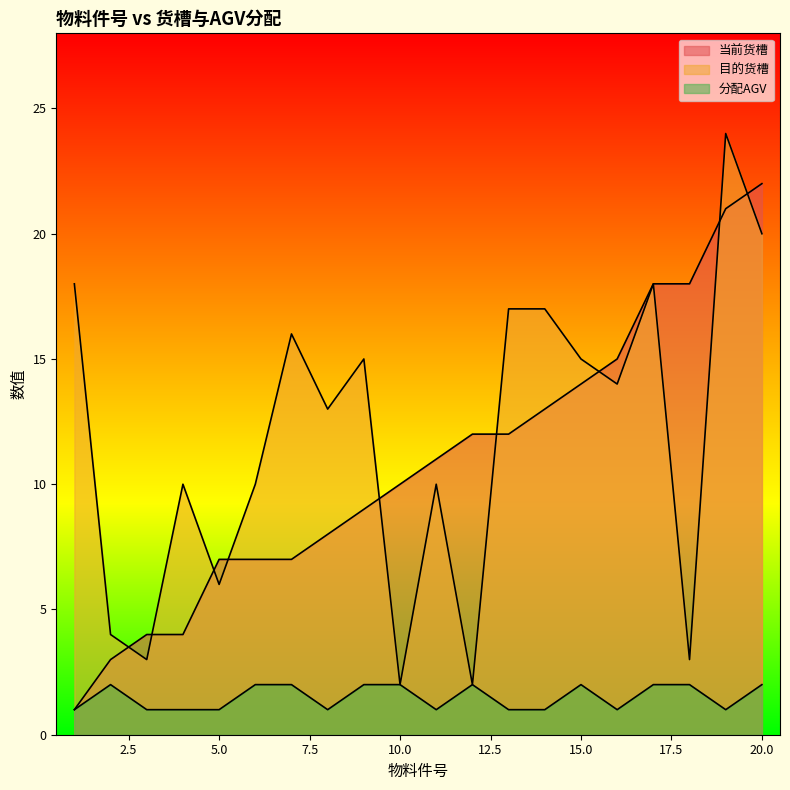

True or false: 当前货槽 has a value of 15 at 11.

False